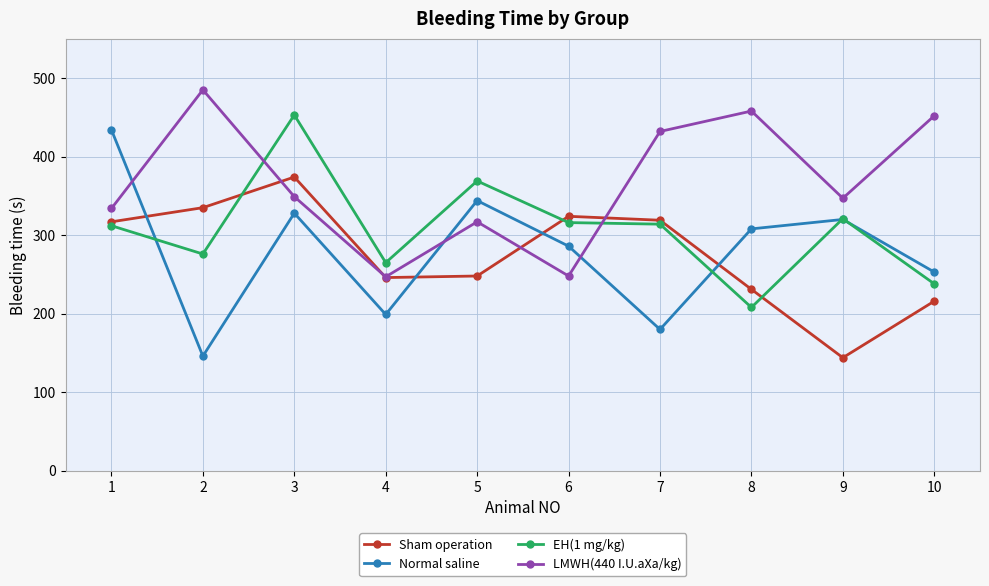

How many series are shown in this chart?

4